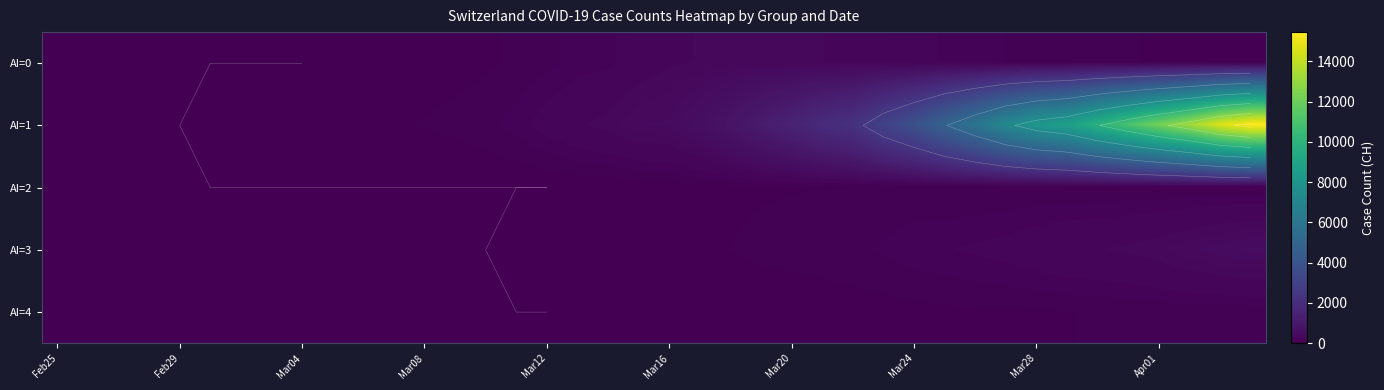

How many positive values does the AI=2 series have?

23